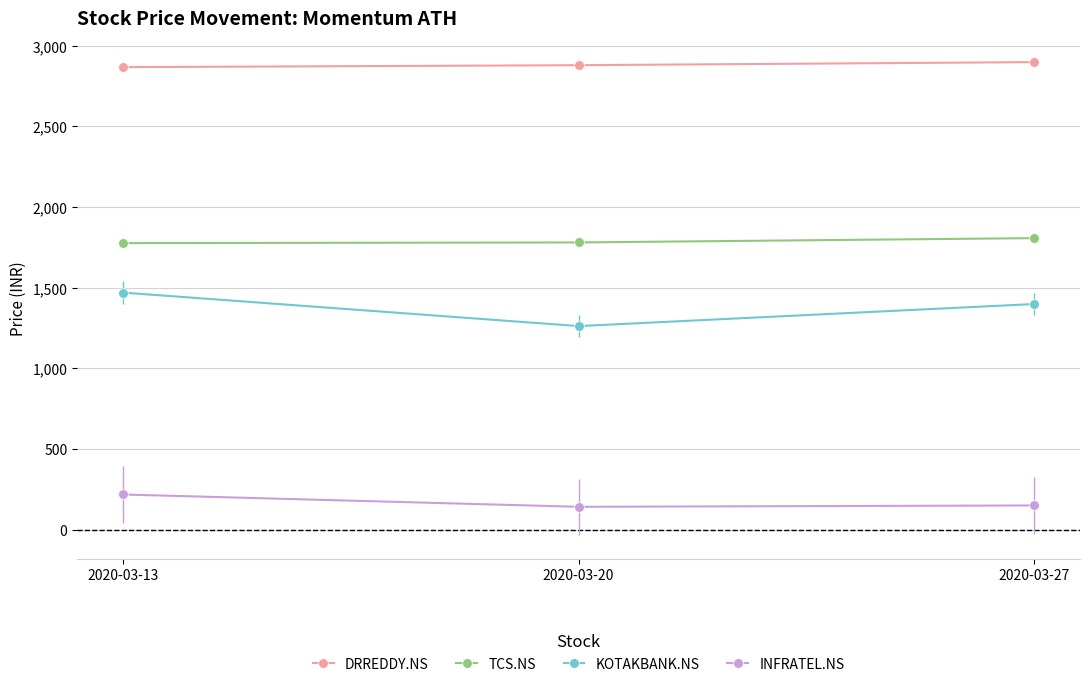

What is the difference between the highest and lowest values at 2020-03-13?

2647.6